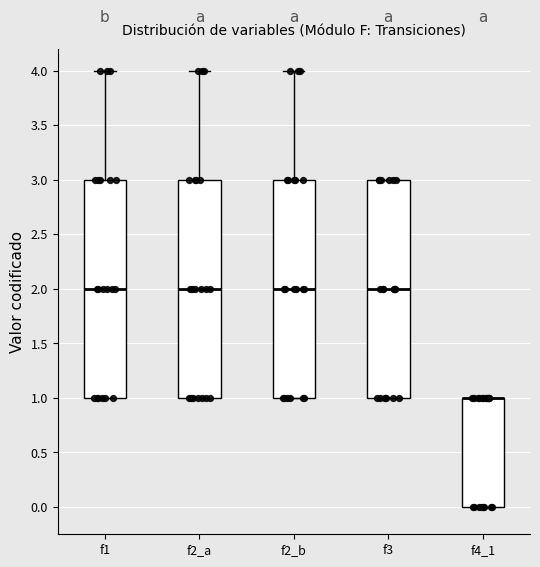

Reading left to right, transcribe this box plot: for each box, give where its median line is, the range the box spans, and where its two whiskers end, as read against the y-axis. The values are not printed on the chart, so give them approximately, as read against the axis.

f1: median 2, box 1 to 3, whiskers 1 to 4
f2_a: median 2, box 1 to 3, whiskers 1 to 4
f2_b: median 2, box 1 to 3, whiskers 1 to 4
f3: median 2, box 1 to 3, whiskers 1 to 3
f4_1: median 1 (drawn on the box's upper edge), box 0 to 1, whiskers 0 to 1